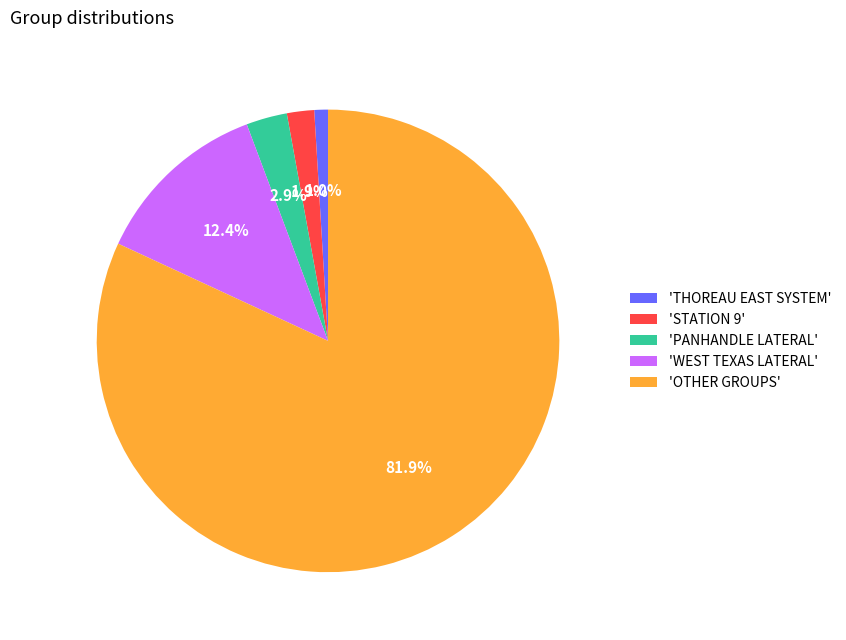

Rank the categories by value from lowest to highest.

'THOREAU EAST SYSTEM', 'STATION 9', 'PANHANDLE LATERAL', 'WEST TEXAS LATERAL', 'OTHER GROUPS'